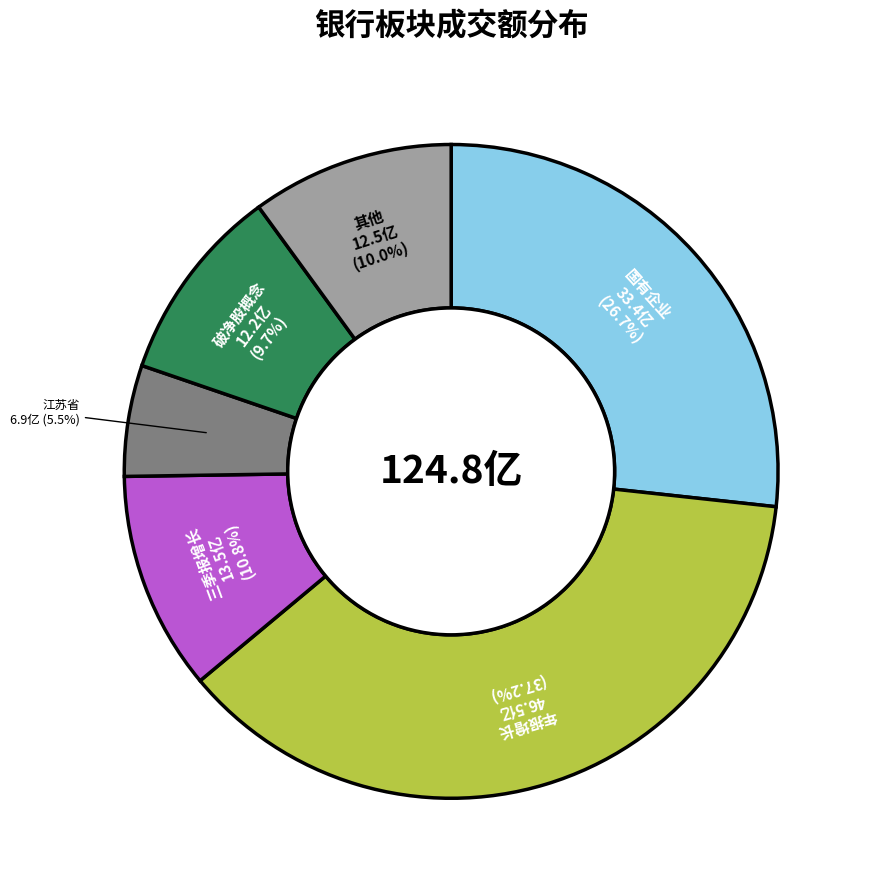

Is there any slice that represents more than half of the pie?

No